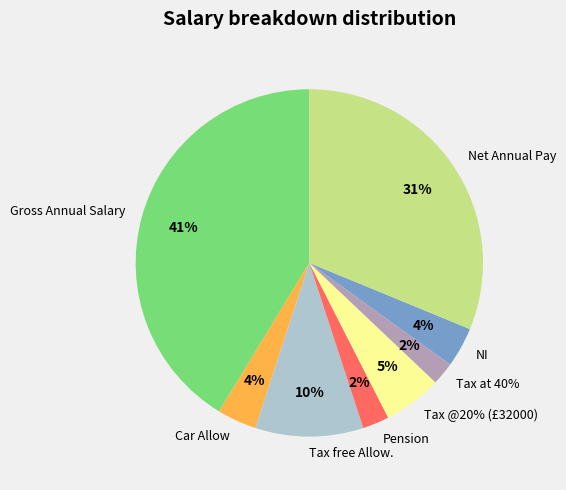

What is the ratio of the value at Net Annual Pay to the value at Tax free Allow.?

3.1